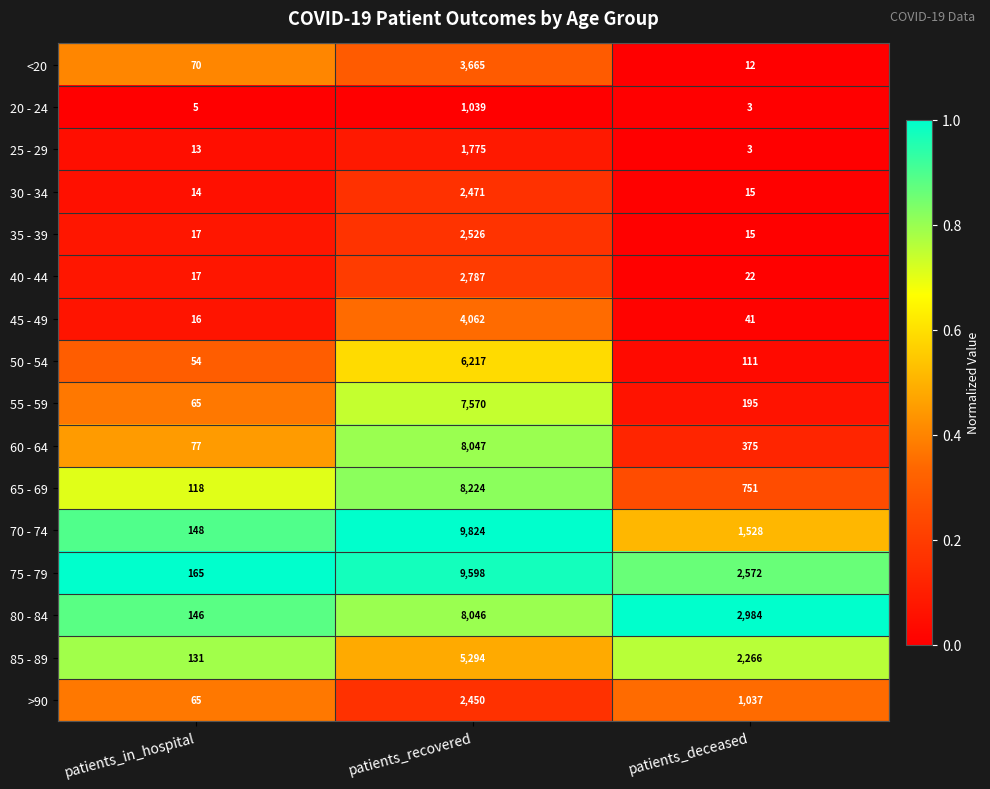

What is the greatest value displayed?

9824